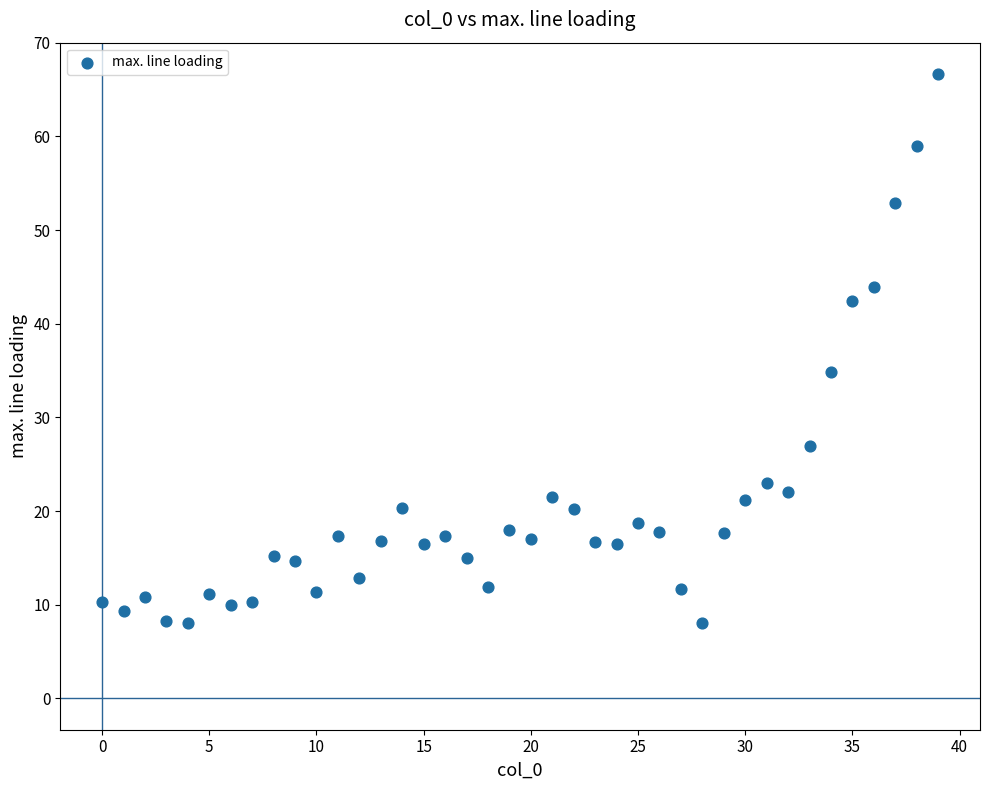

What is the range of Y values (max minus min)?

58.7